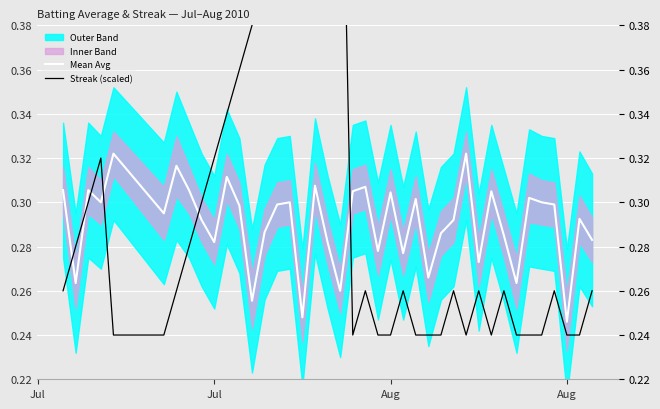

How many intersections are there between Mean Avg and Streak (scaled)?

6